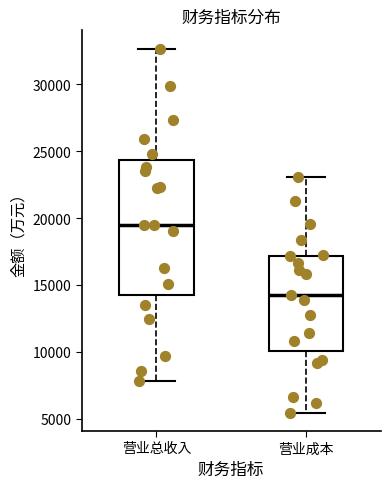

Reading left to right, transcribe this box plot: for each box, give where its median line is, the range the box spans, and where its two whiskers end, as read against the y-axis. The values are not printed on the chart, so give them approximately, as read against the axis.

营业总收入: median 19500, box 14500 to 24500, whiskers 8000 to 32500
营业成本: median 14000, box 10000 to 17000, whiskers 5500 to 23000